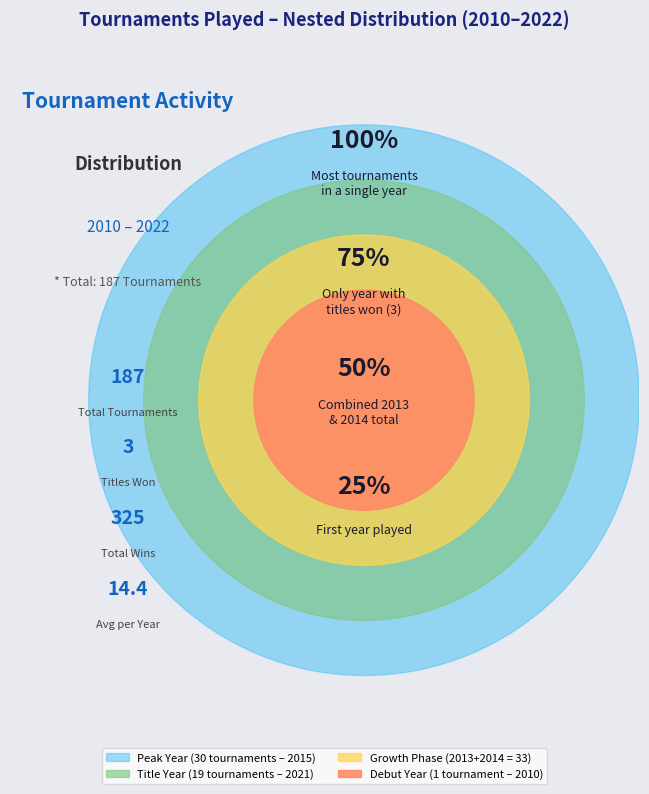

What percentage is the 2010 slice, to the nearest percent?

1%